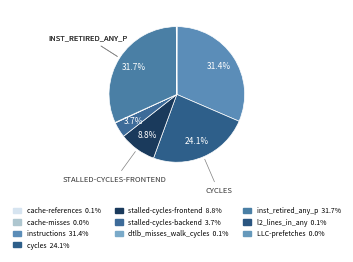

How many segments does this pie chart have?

10